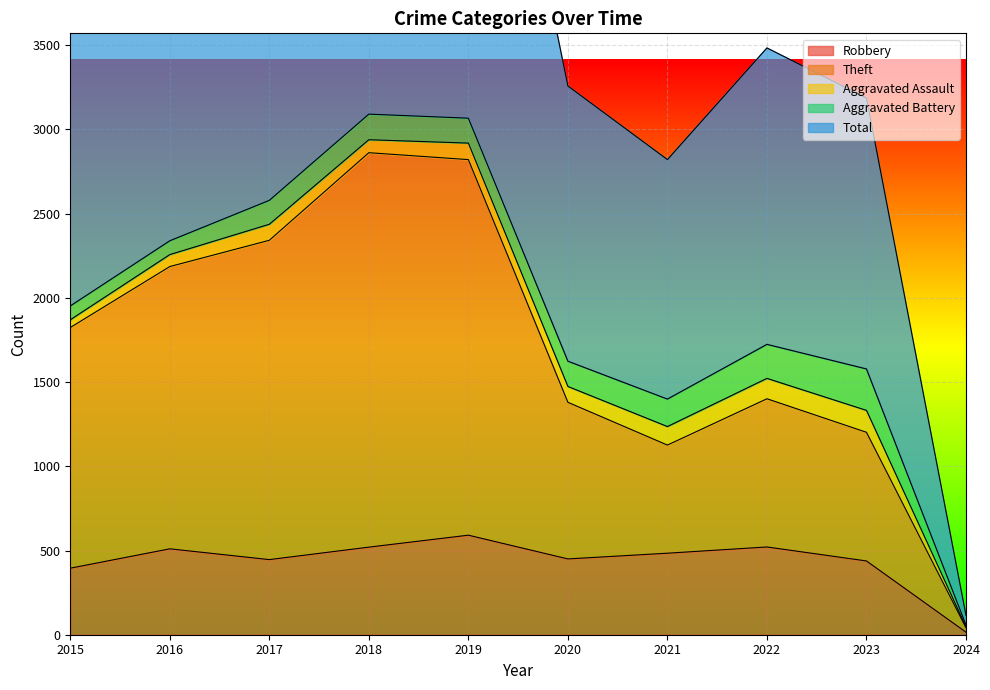

What is the approximate value of Robbery at 2019, to the nearest 10?

590